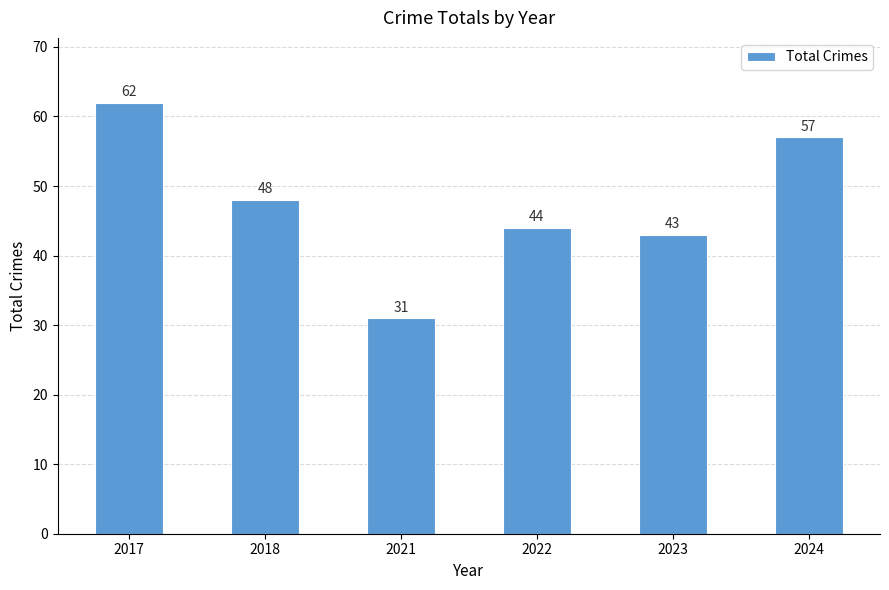

Which label corresponds to the smallest value in the chart?

2021